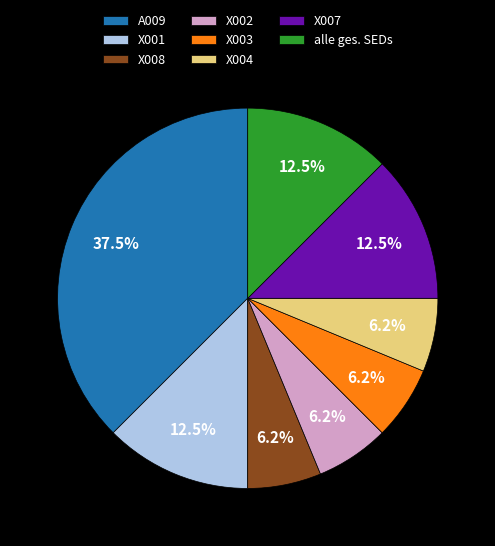

To the nearest percent, what is the difference between the largest and smallest slice percentages?

31%